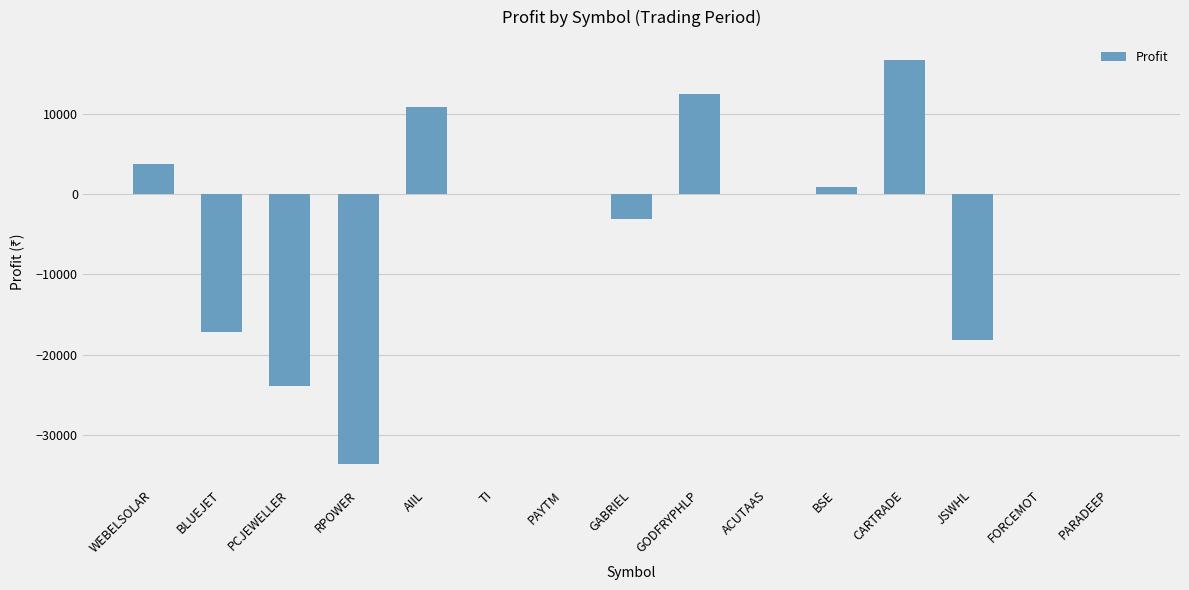

What is the difference between the values at CARTRADE and TI?

16680.0